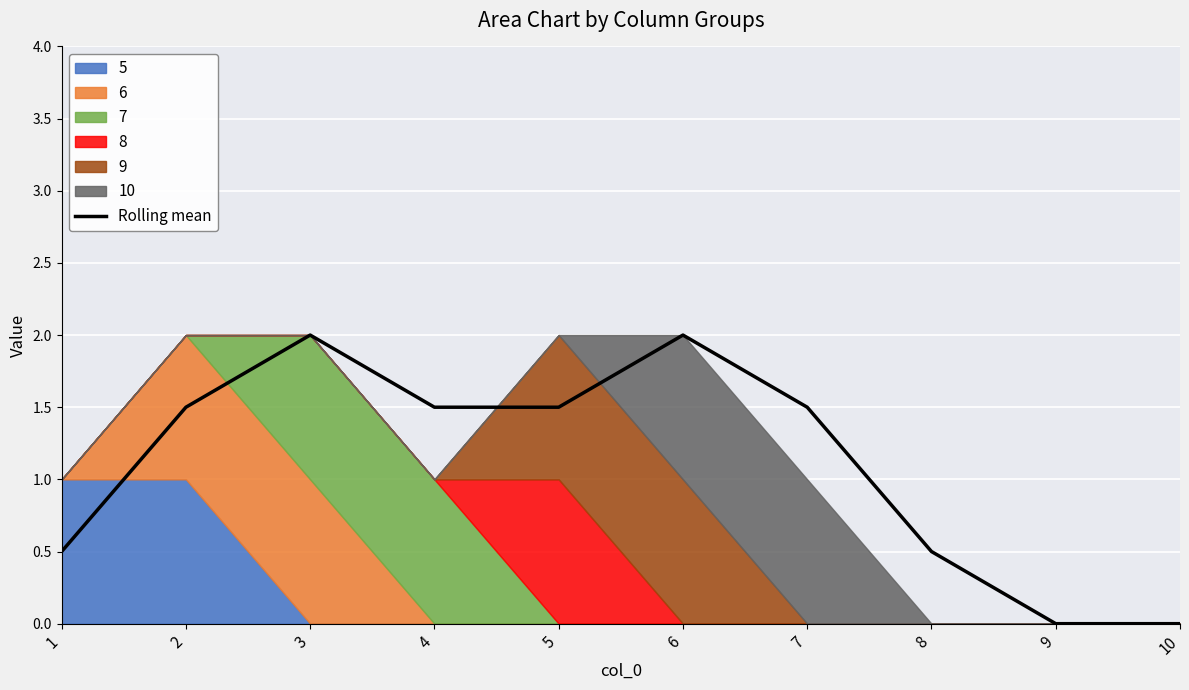

Between 8 and 4, which is larger?

4